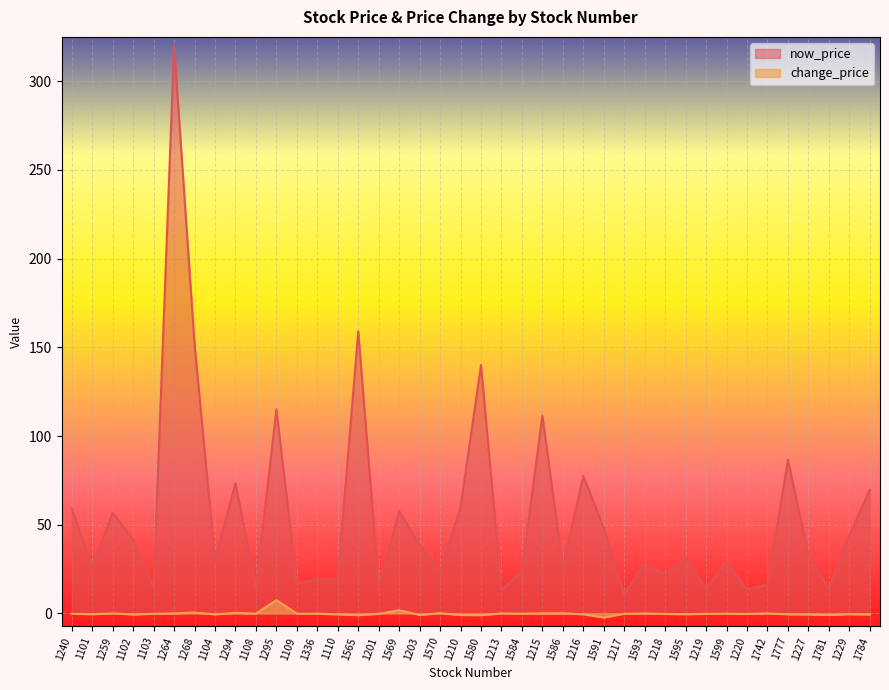

Which category has the highest value in the now_price series?

1264